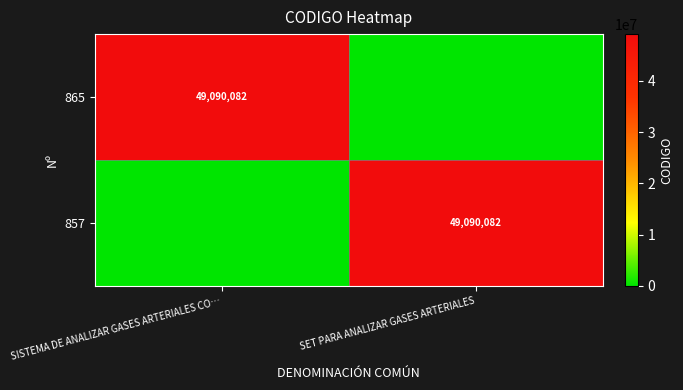

The 865 series shows 28875555 at SISTEMA DE ANALIZAR GASES ARTERIALES CO…. True or false?

False